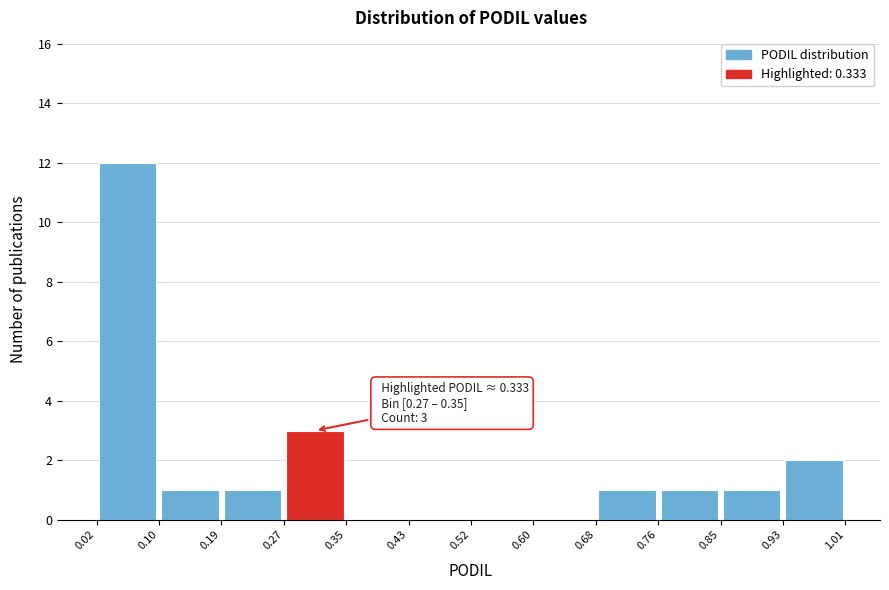

Which range on the x-axis has the tallest bar?

0.02 to 0.10